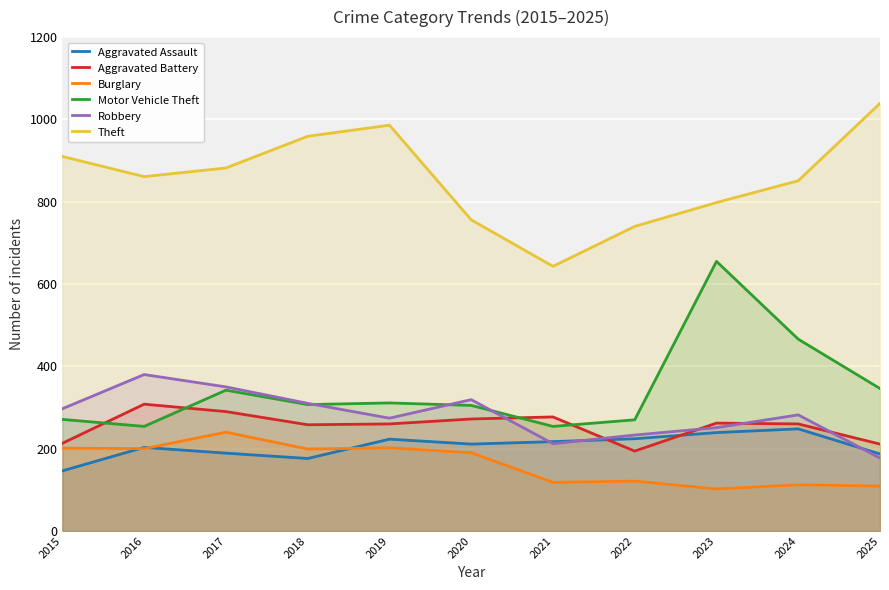

At which category does Motor Vehicle Theft reach its first local peak?

2017